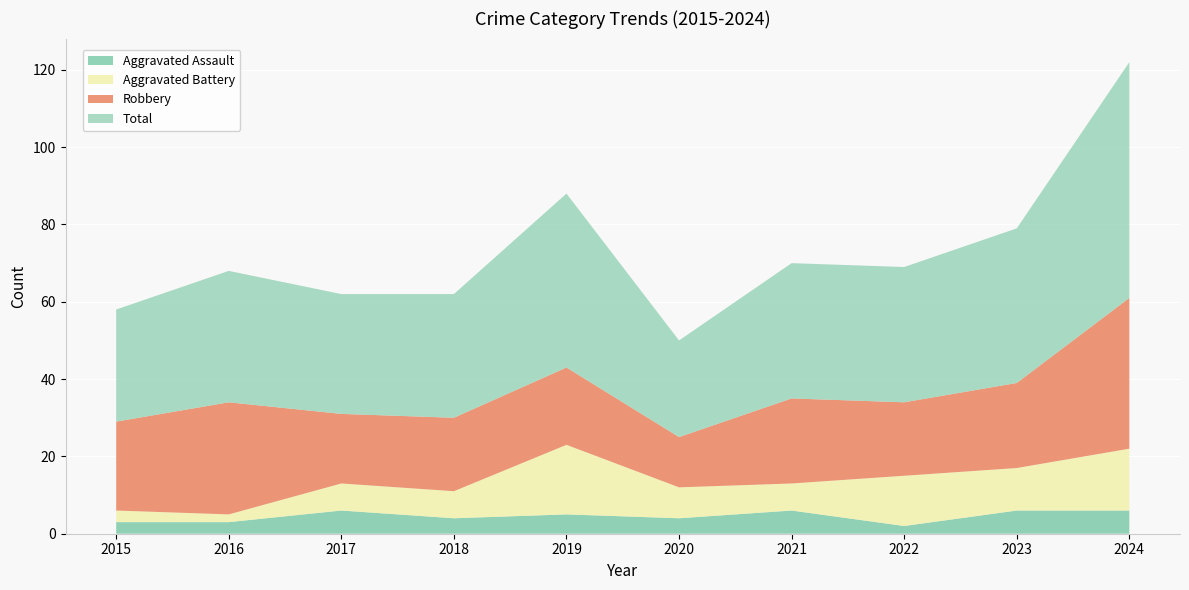

Reading right to left, what are all the values shown in this chart?

Aggravated Assault: 2024=6	2023=6	2022=2	2021=6	2020=4	2019=5	2018=4	2017=6	2016=3	2015=3
Aggravated Battery: 2024=16	2023=11	2022=13	2021=7	2020=8	2019=18	2018=7	2017=7	2016=2	2015=3
Robbery: 2024=39	2023=22	2022=19	2021=22	2020=13	2019=20	2018=19	2017=18	2016=29	2015=23
Total: 2024=61	2023=40	2022=35	2021=35	2020=25	2019=45	2018=32	2017=31	2016=34	2015=29